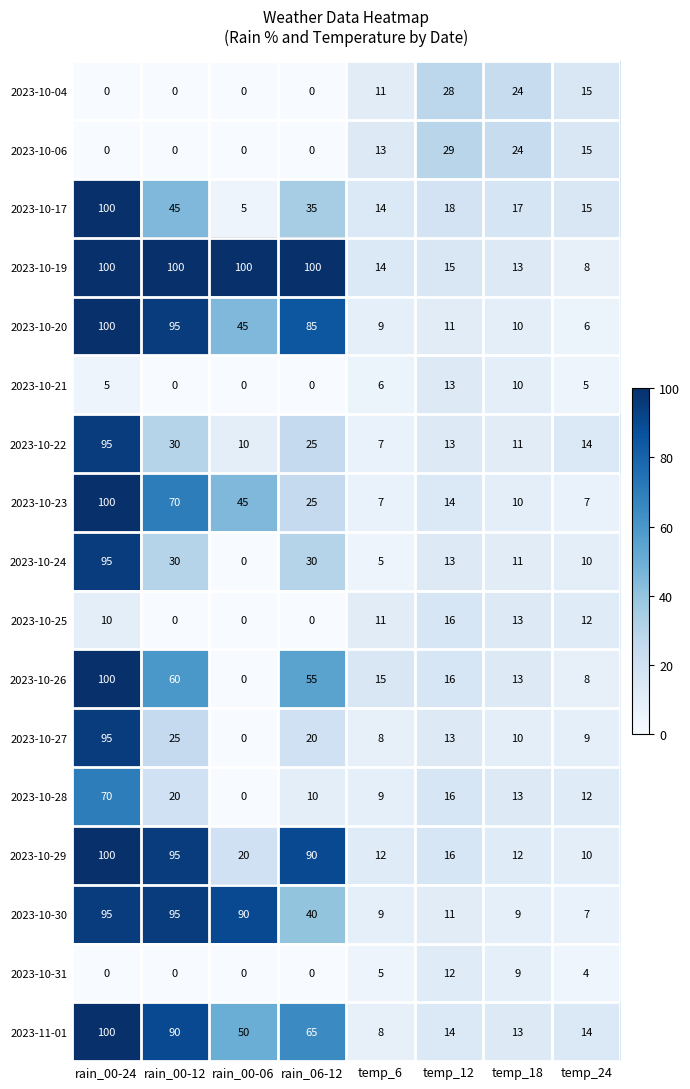

True or false: 2023-10-30 has a value of 95 at rain_00-24.

True